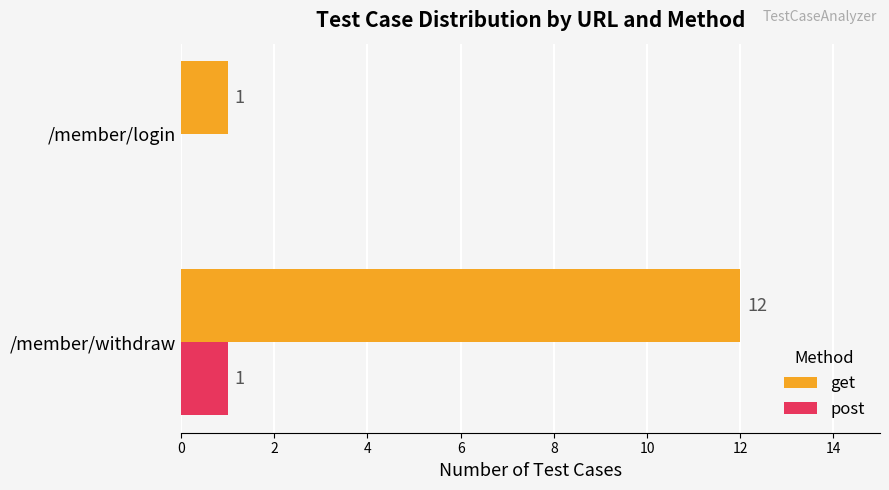

What is the total value across all series at /member/withdraw?

13